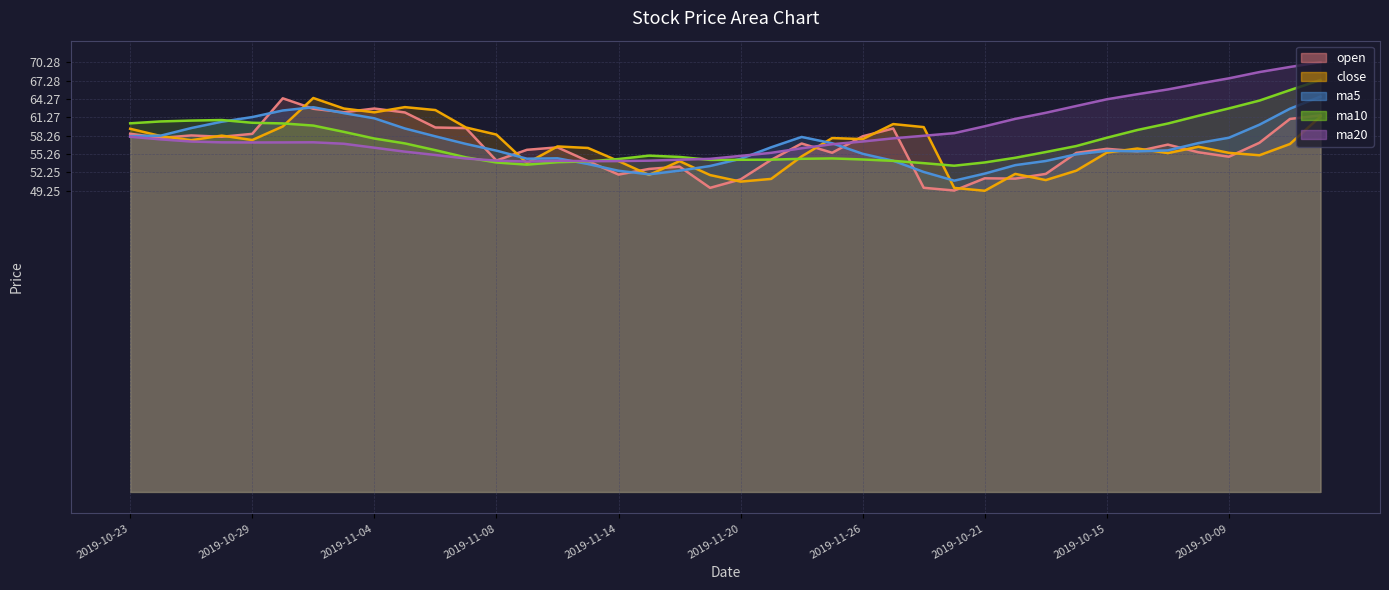

How many interior local peaks does the ma5 series have?

4